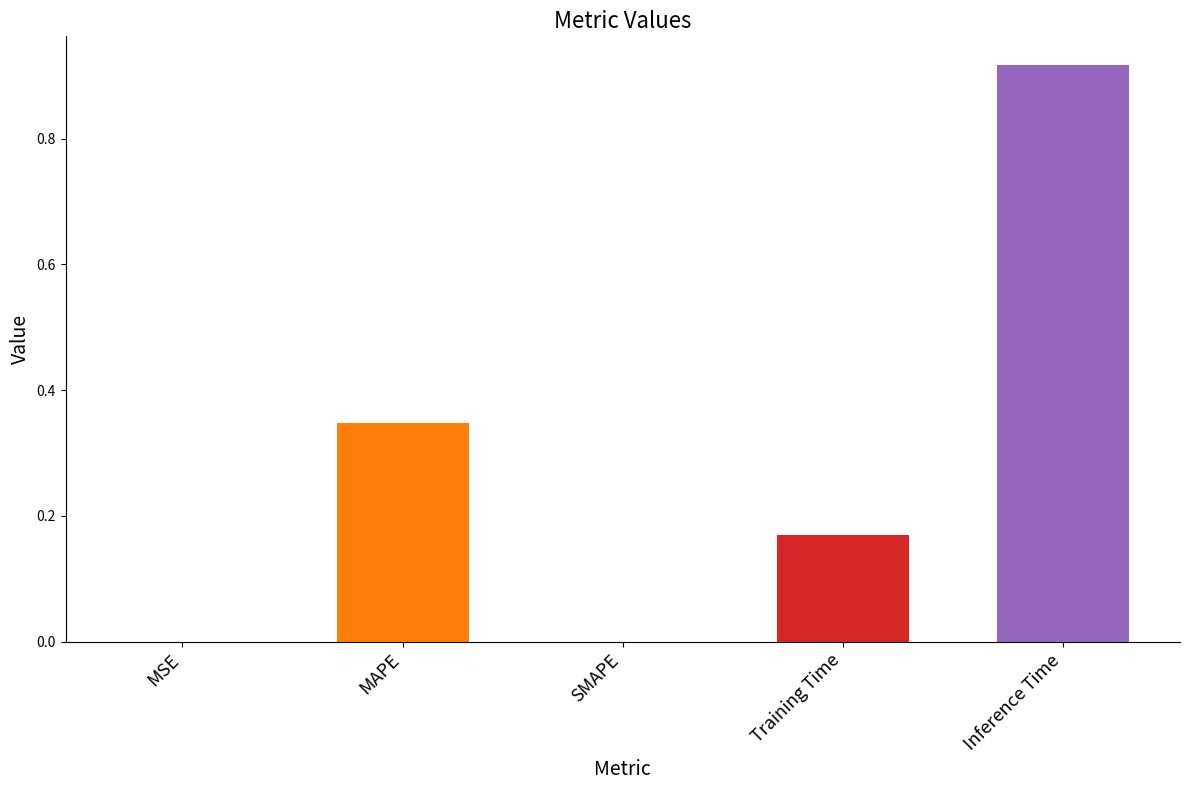

What is the sum of the values at Training Time and Inference Time?

1.1